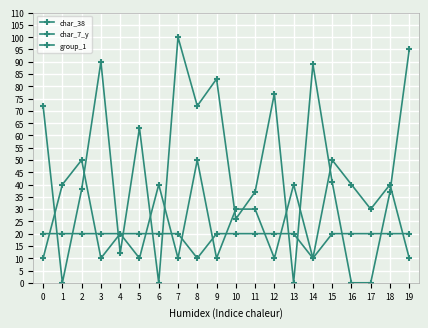

True or false: char_7_y has a value of 30 at 17.

True